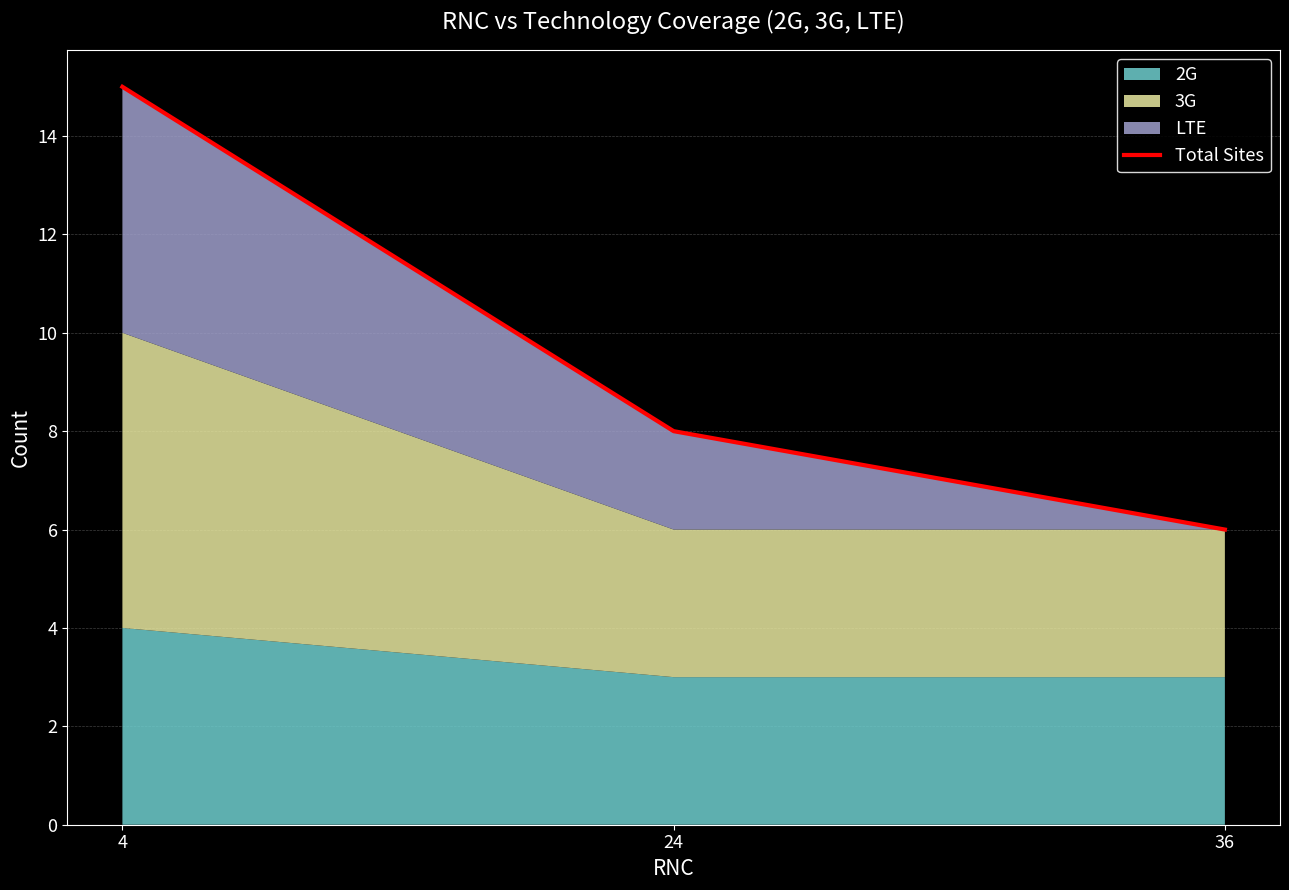

Reading left to right, extract all data points from this chart.

4=15	24=8	36=6